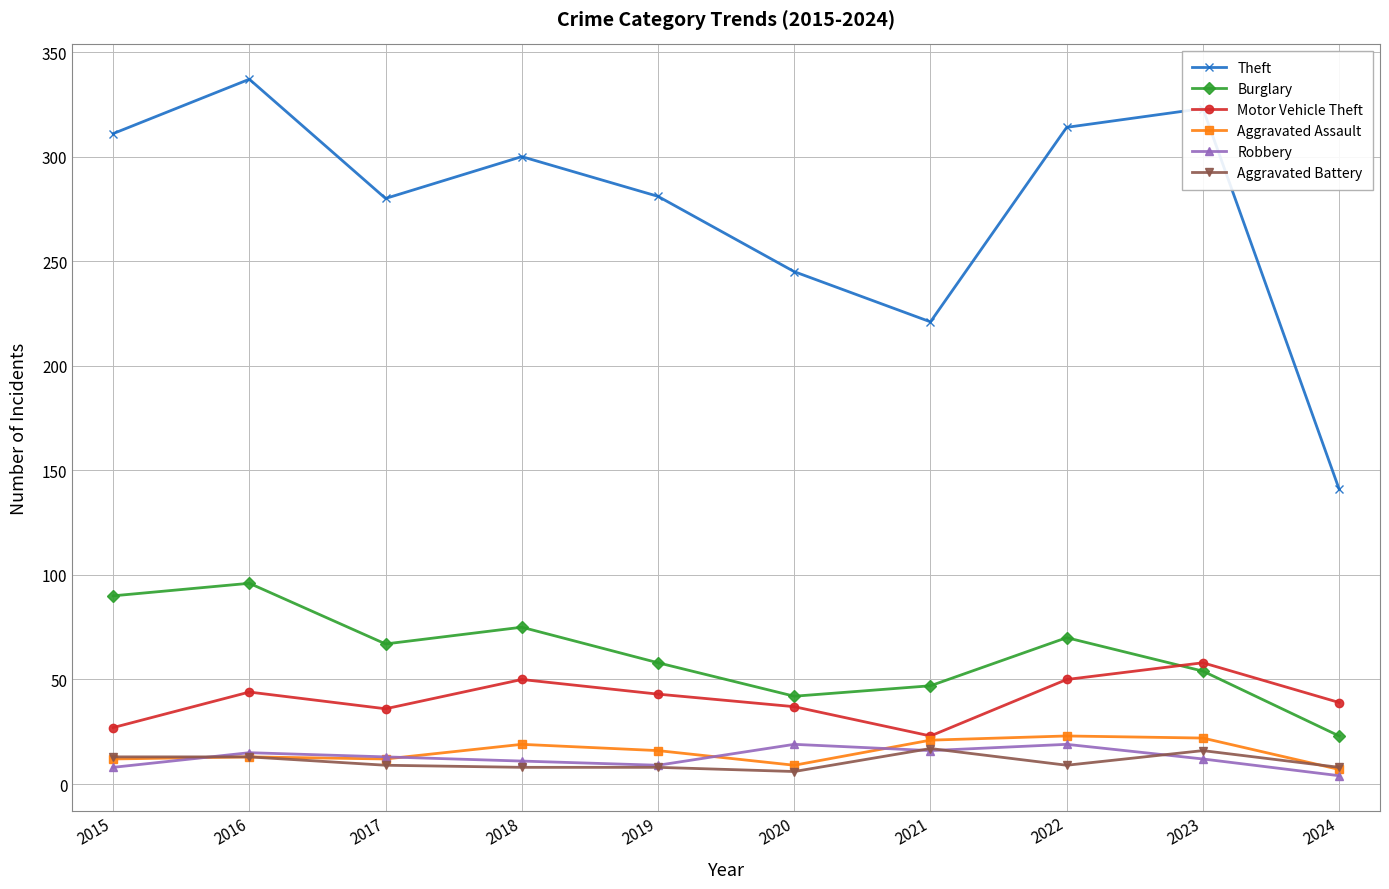

What is the sum of all Theft values?

2753